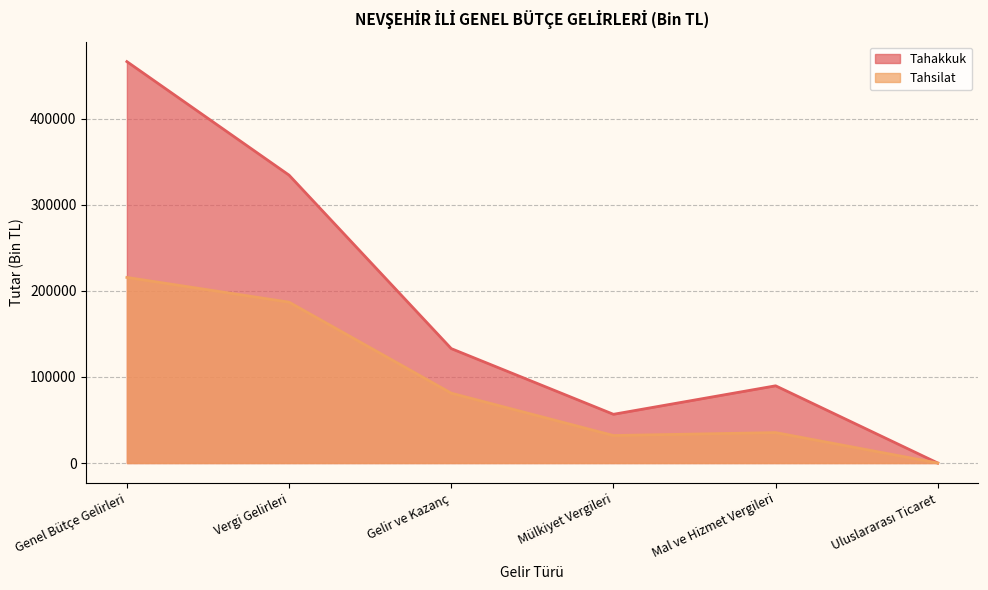

Is the value of Tahakkuk at Genel Bütçe Gelirleri greater than the value of Tahsilat at Mal ve Hizmet Vergileri?

Yes